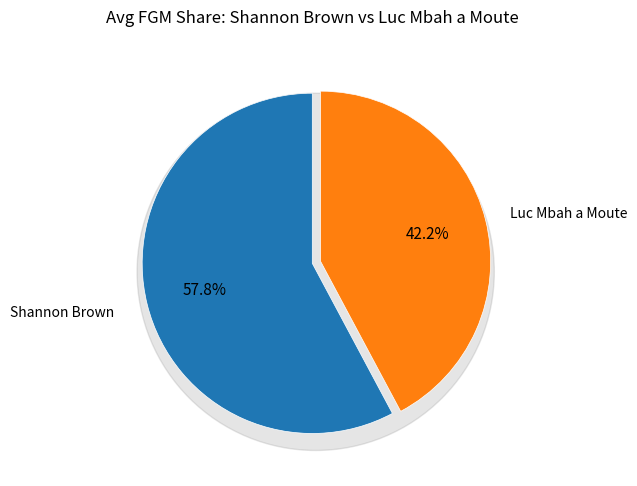

To the nearest percent, what is the difference between the largest and smallest slice percentages?

16%